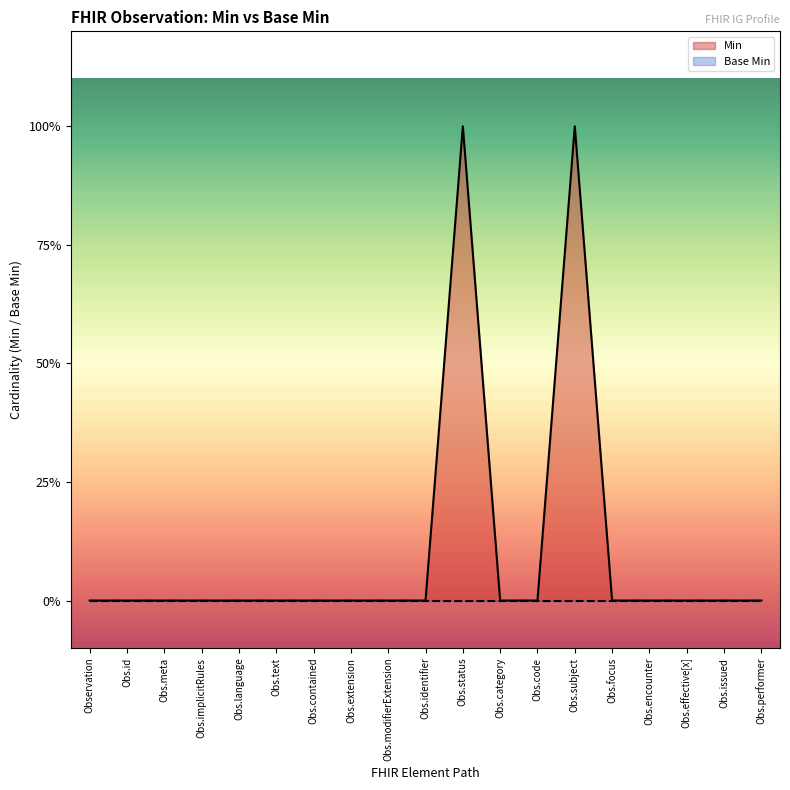

At which category does the chart reach its minimum across all series?

Observation